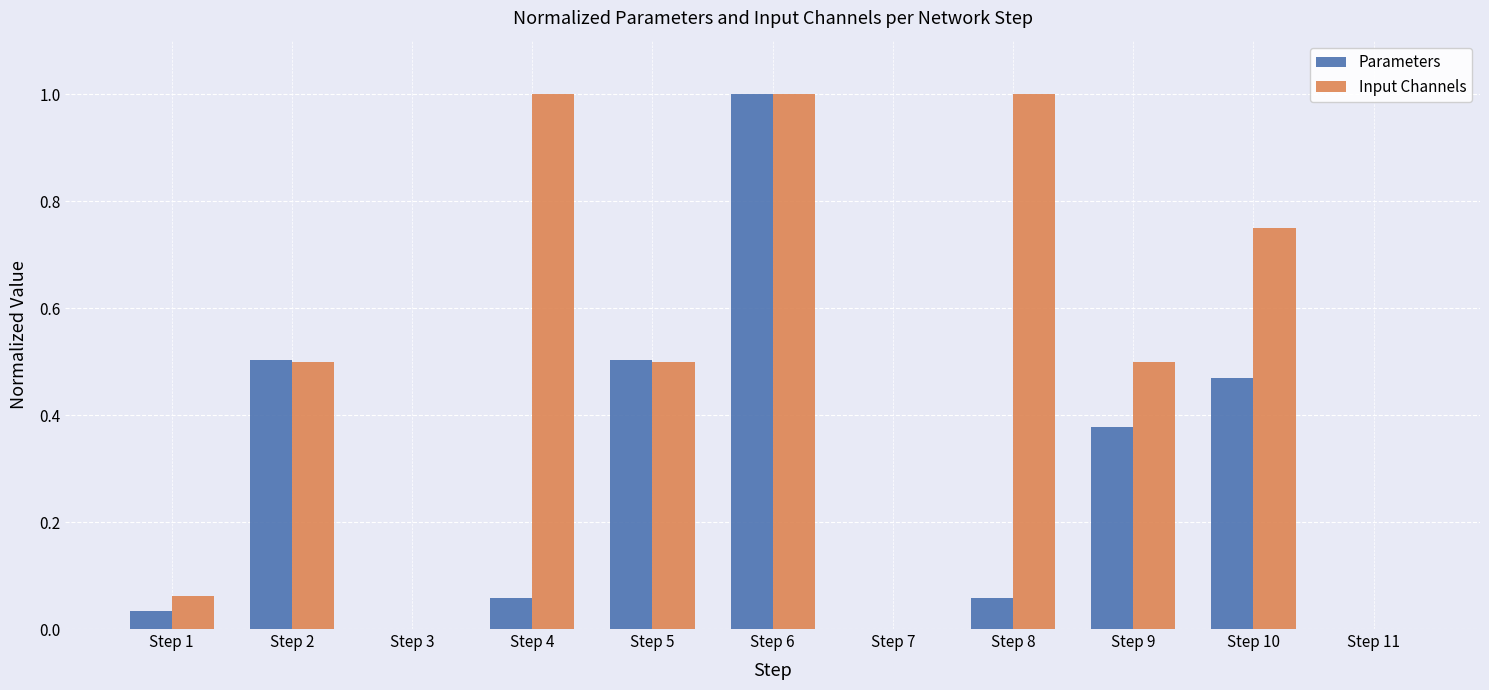

True or false: Input Channels has a value of 0.0 at Step 3.

True